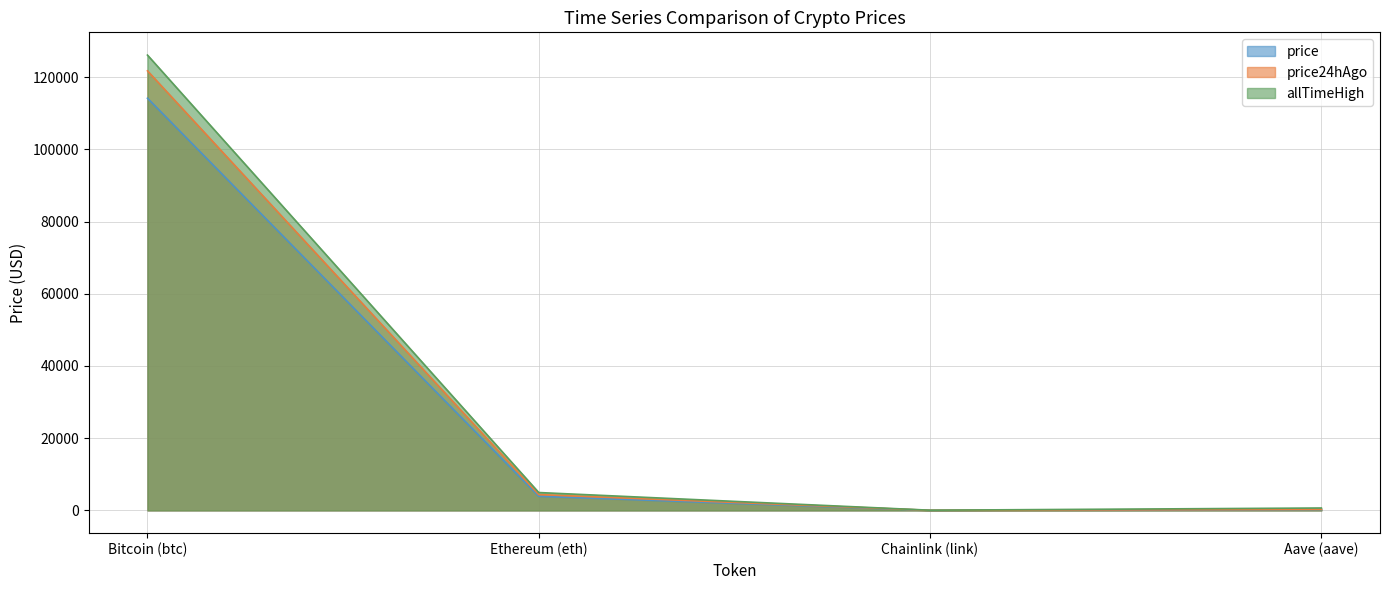

What position from the right is Aave (aave)?

1